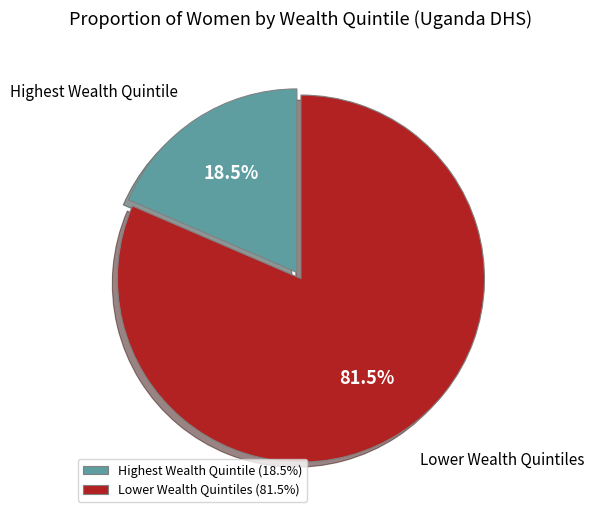

To the nearest percent, what is the difference between the largest and smallest slice percentages?

63%